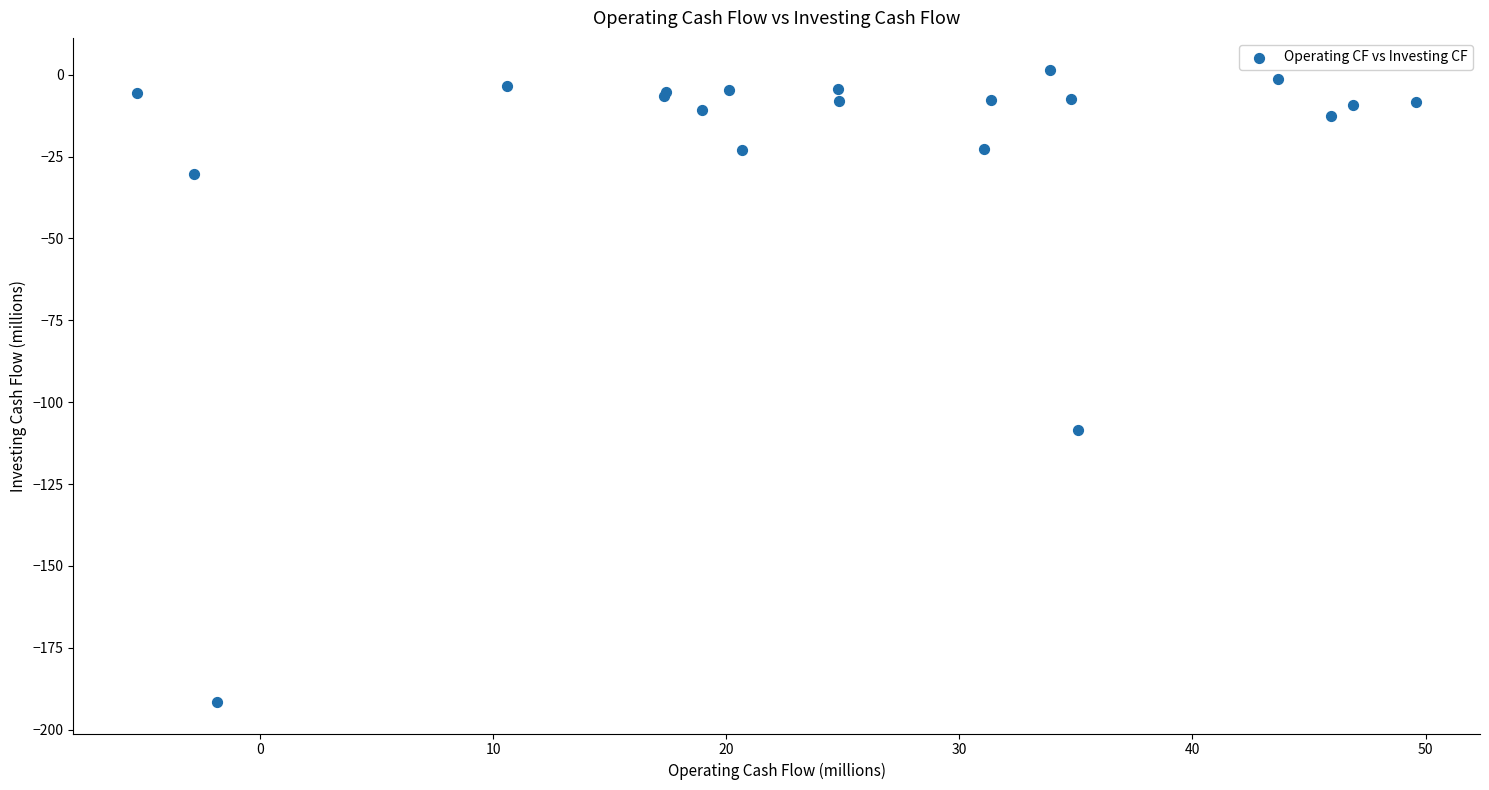

What Y value in the scatter plot is closest to -94?

-108.5